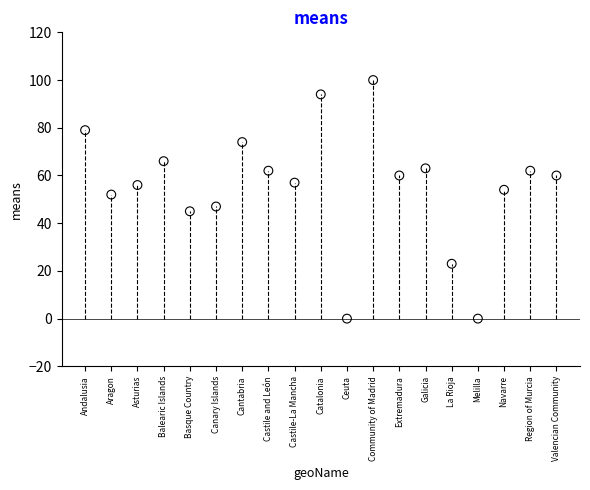

What is the range of Y values (max minus min)?

100